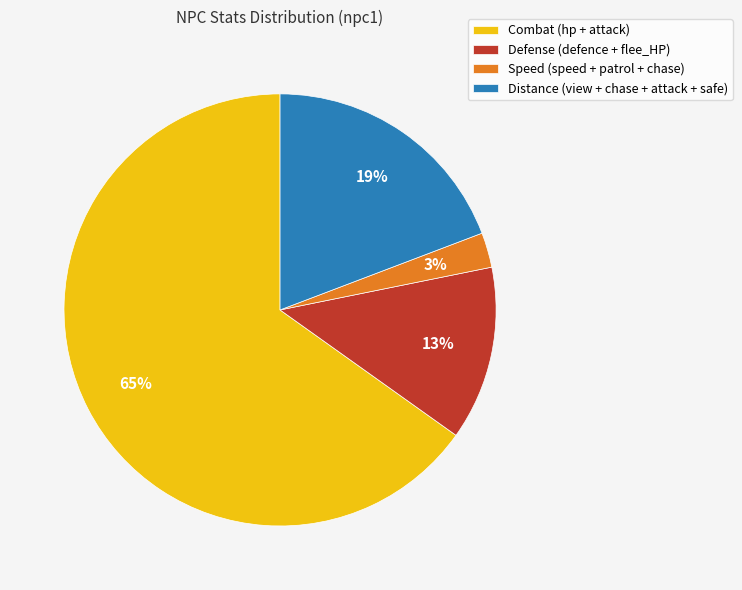

What is the smallest slice in the pie chart?

Speed (speed + patrol + chase)